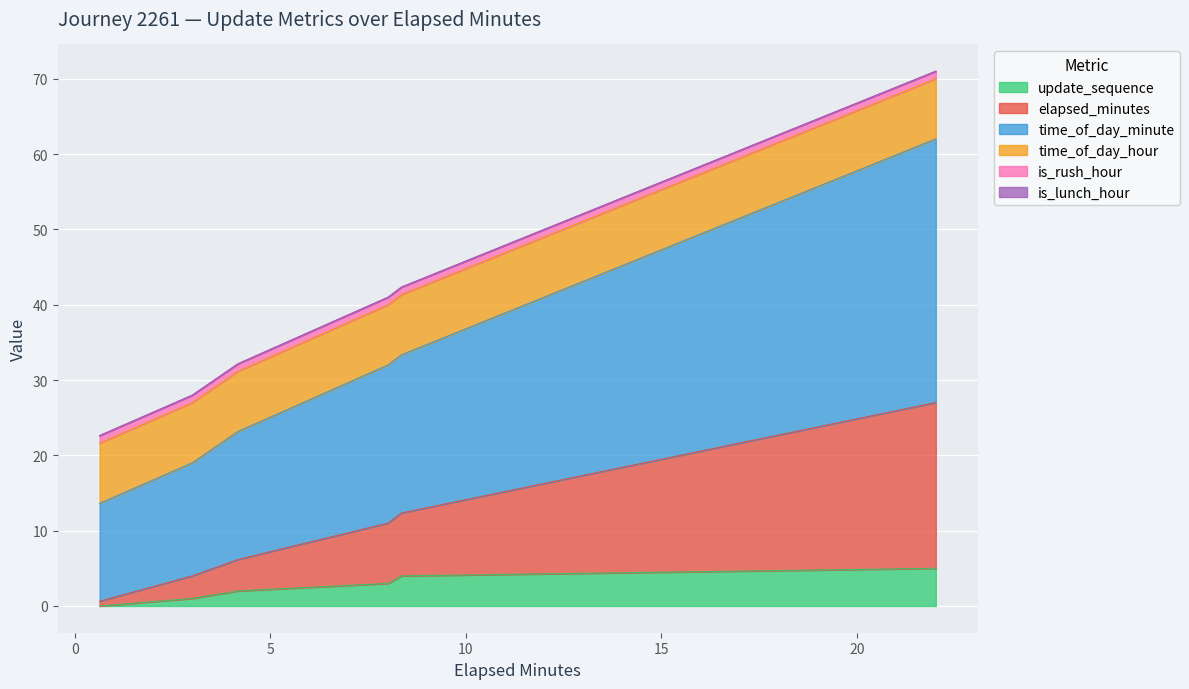

True or false: elapsed_minutes and update_sequence cross at least once.

False